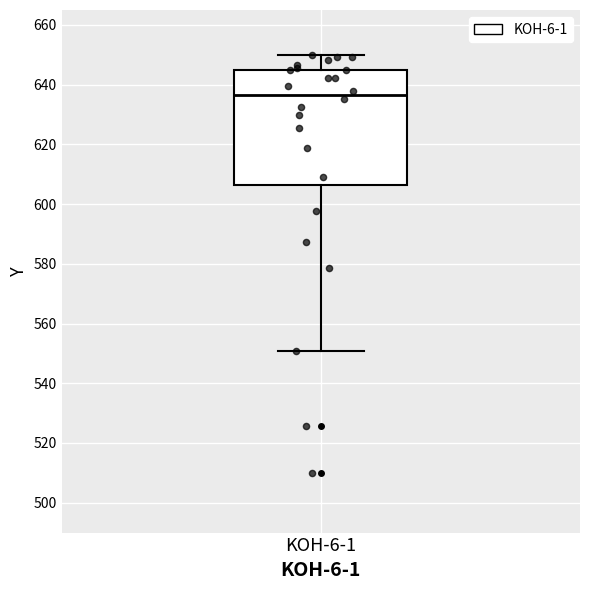

Read this box plot against the y-axis: the position of the median line, the range covered by the box, and the ends of both whiskers. The values are not printed on the chart, so give them approximately, as read against the axis.

median 636, box 606 to 644, whiskers 550 to 650